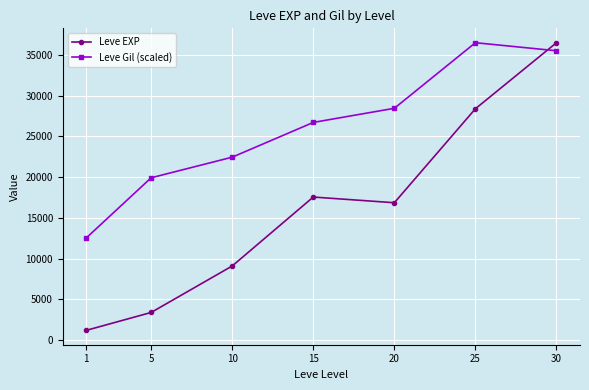

At how many categories does at least one series exceed 20364?

5